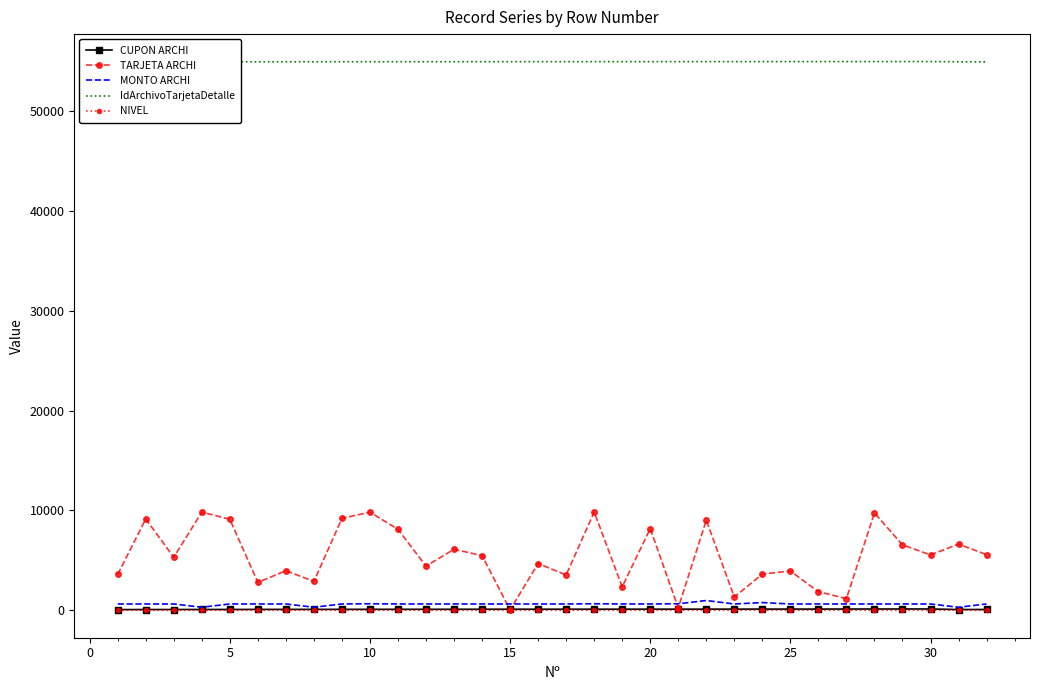

What are all the series names shown in the legend?

CUPON ARCHI, TARJETA ARCHI, MONTO ARCHI, IdArchivoTarjetaDetalle, NIVEL